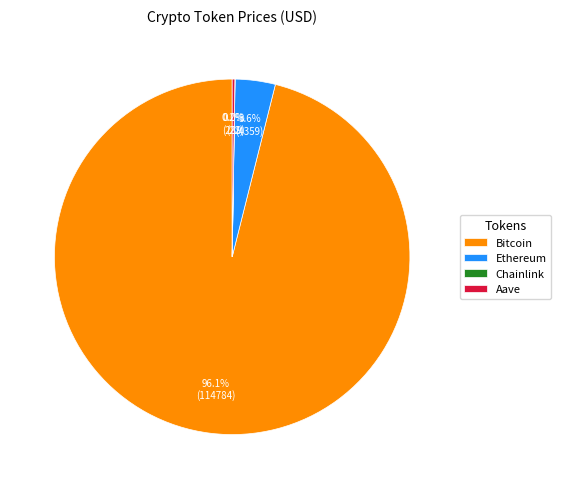

Is Ethereum the majority of the pie?

No